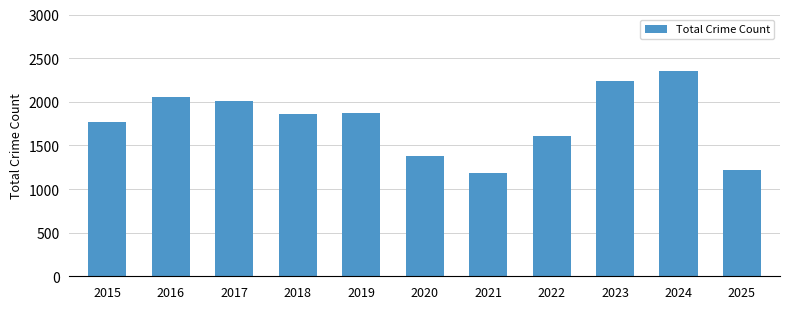

Is it true that the value at 2022 is 1608?

True